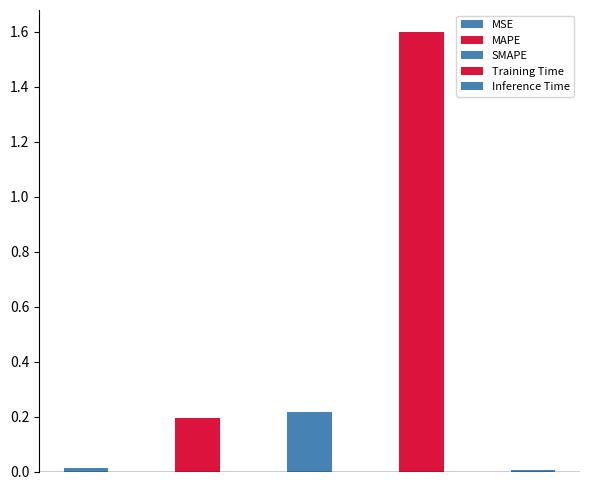

What is the sum of the values at Inference Time and MAPE?

0.2